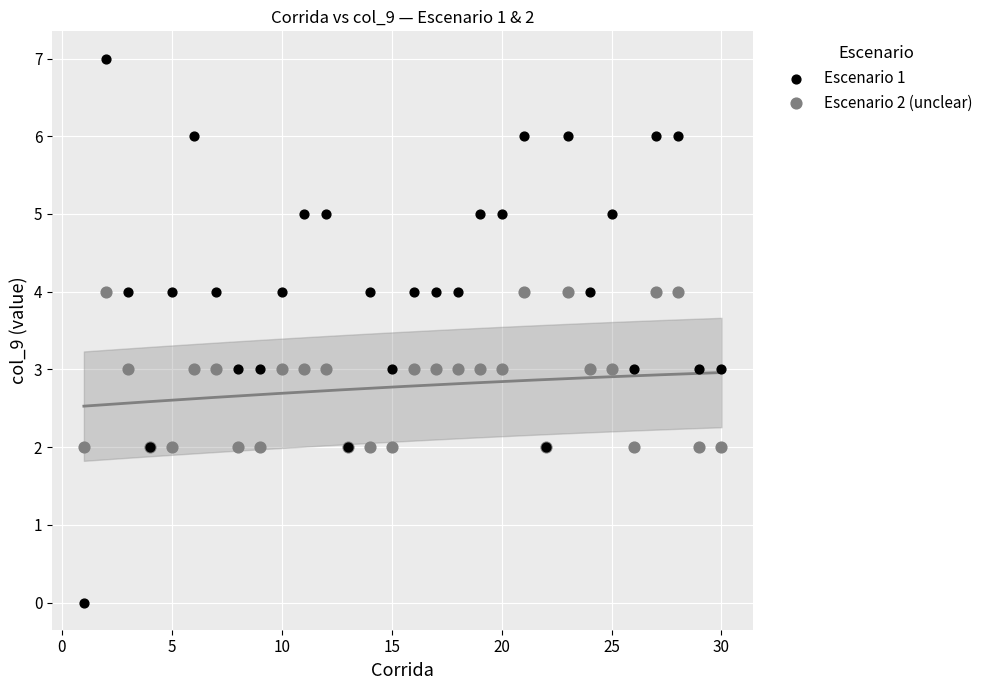

Which series reaches the maximum Y coordinate?

Escenario 1